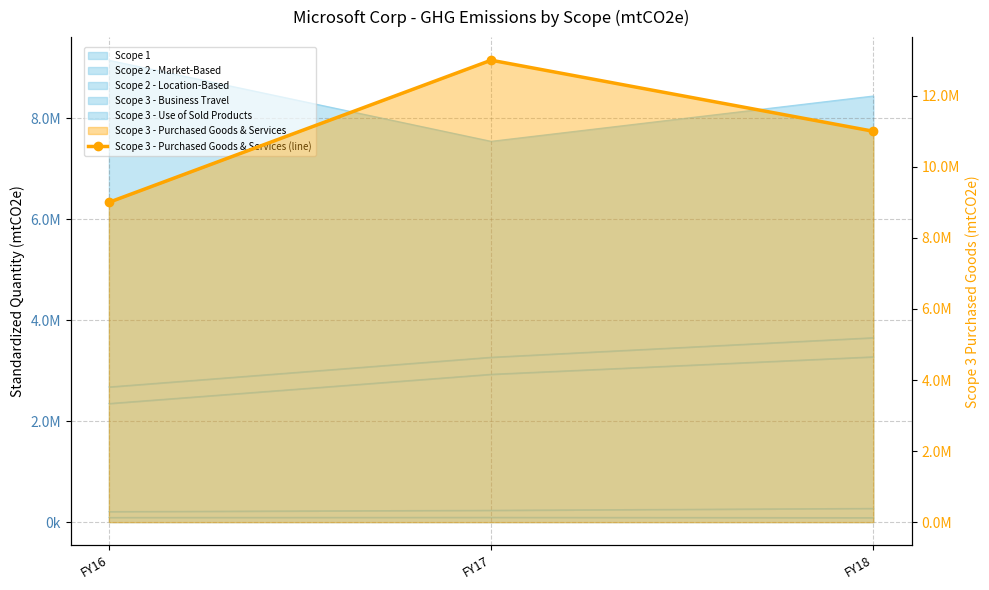

Reading left to right, what are all the values shown in this chart?

9000000	13000000	11000000